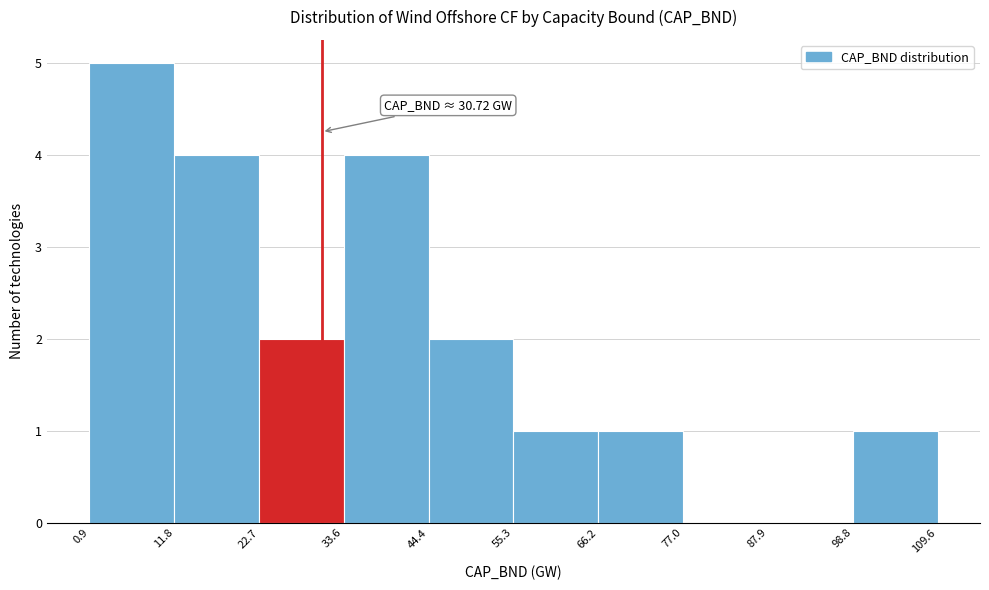

Which range on the x-axis has the tallest bar?

0.9 to 11.8